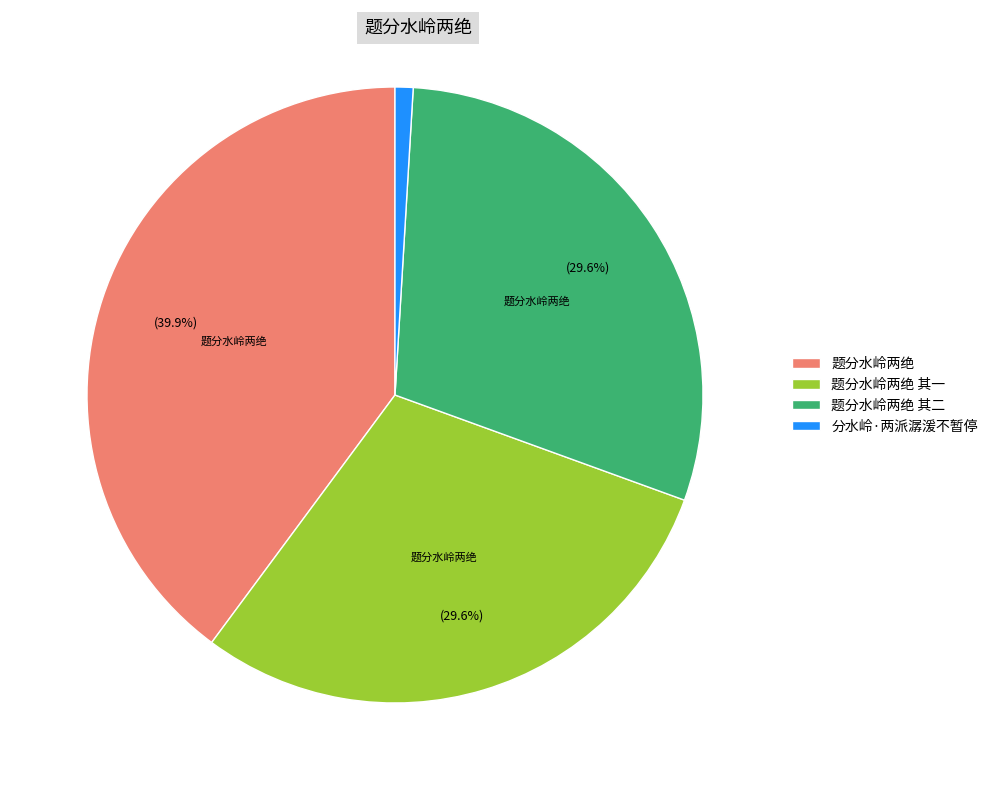

Between 题分水岭两绝 其一 and 分水岭·两派潺湲不暂停, which is larger?

题分水岭两绝 其一